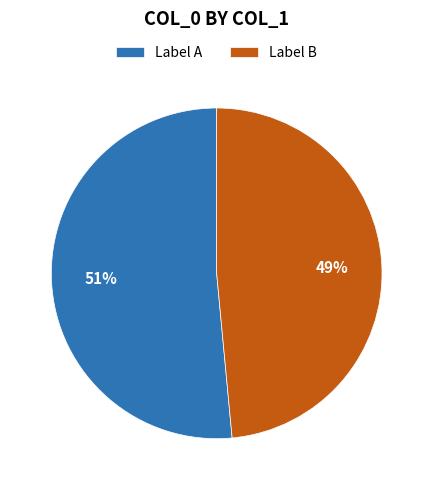

Between Label A and Label B, which is larger?

Label A